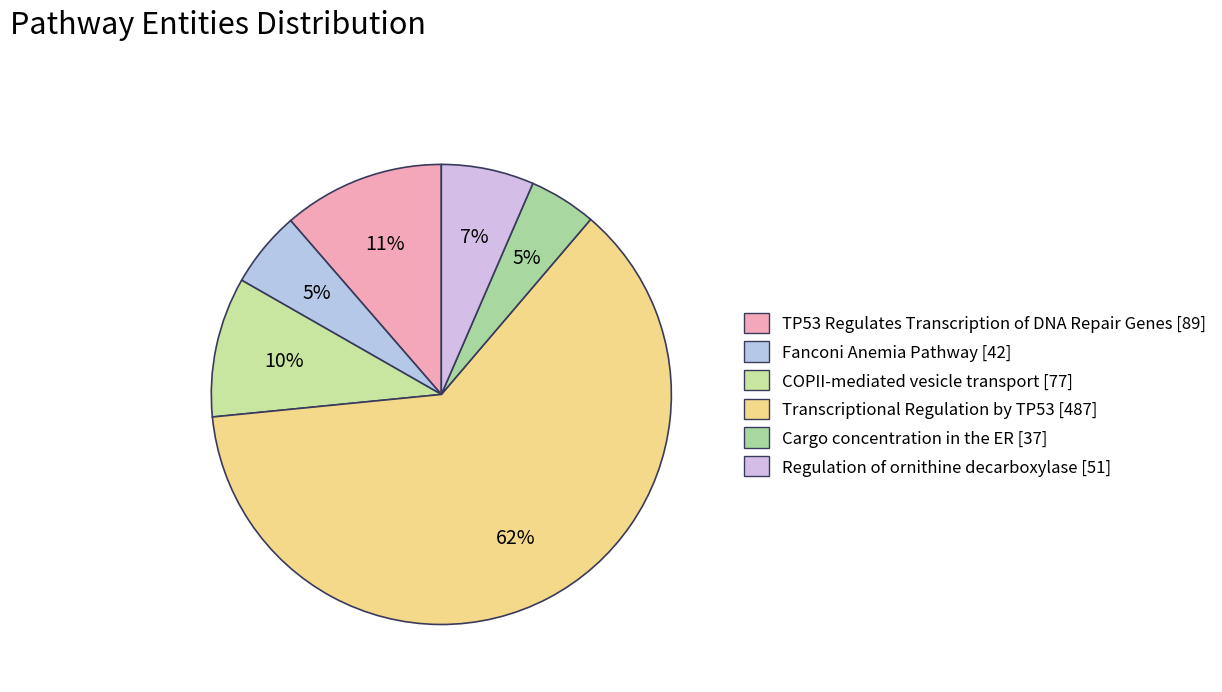

How many segments does this pie chart have?

6